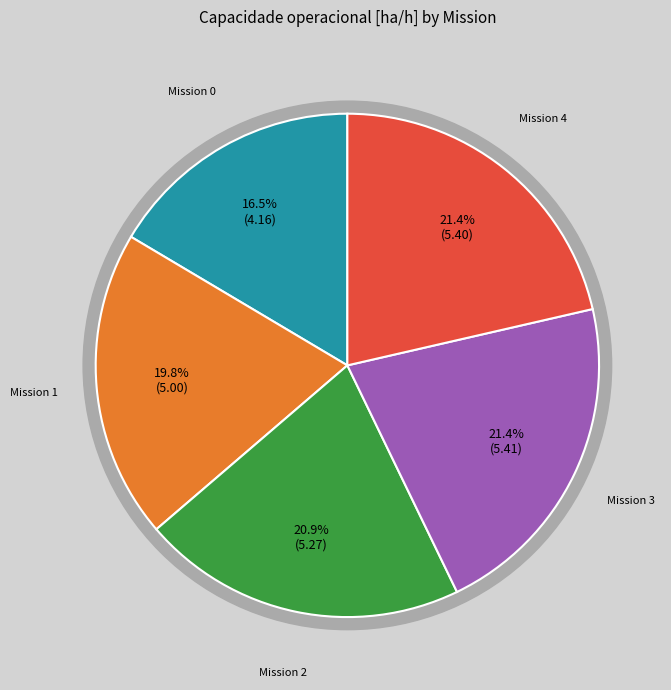

Does 3 represent more than half of the total?

No